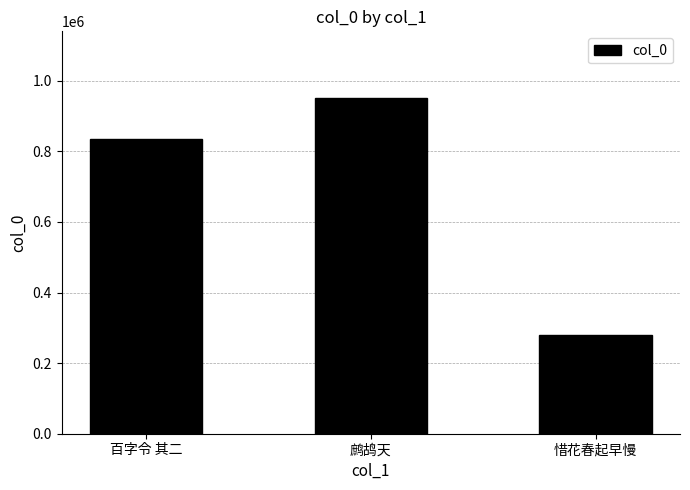

Count the number of categories in the chart.

3